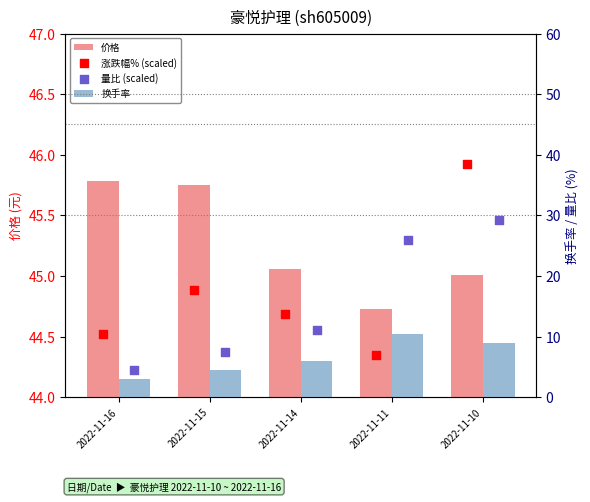

Which series contains the lowest Y value?

换手率